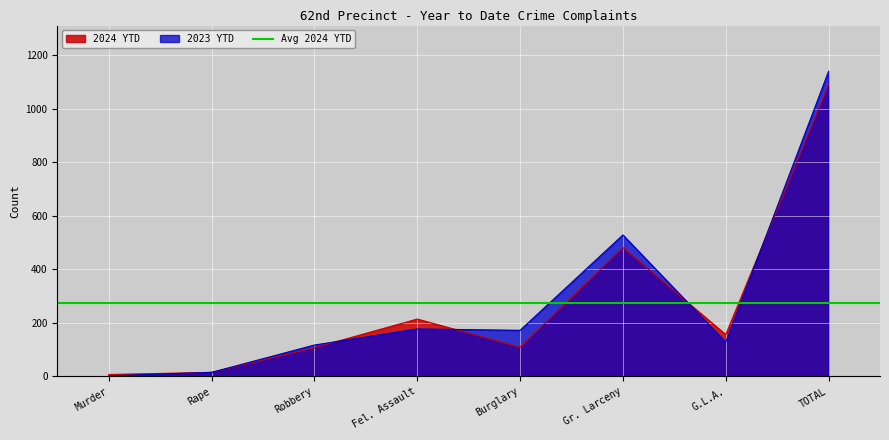

Reading right to left, what are all the values shown in this chart?

2024 YTD: 1089	156	481	109	214	107	15	7
2023 YTD: 1139	128	528	172	177	117	15	2